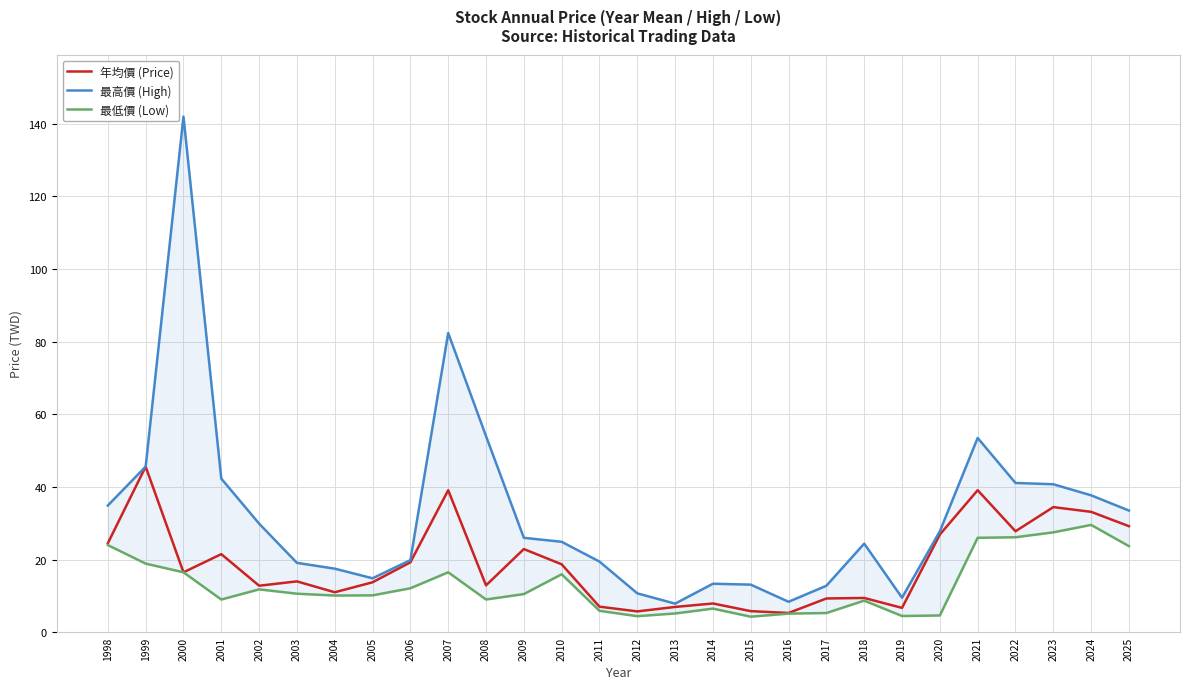

What is the minimum value shown in the chart?

4.3